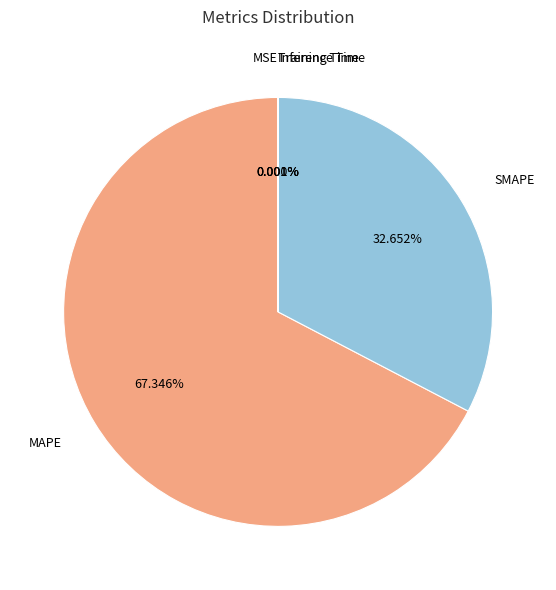

Does MAPE account for over 50% of the chart?

Yes